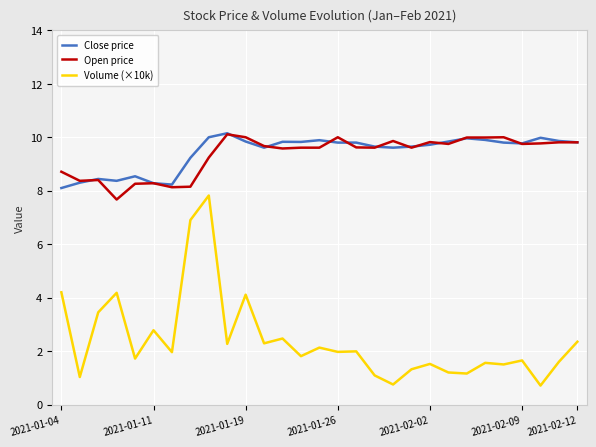

How many values in the Open price series are below 9?

8